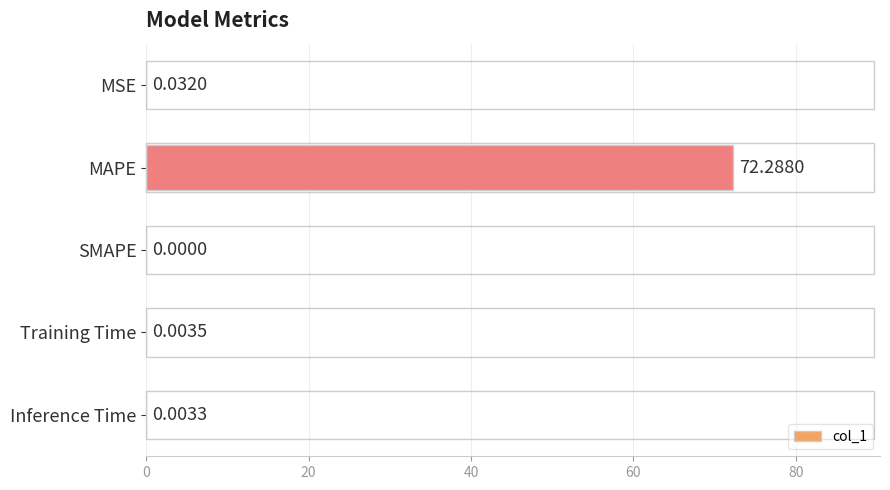

At which label is the value closest to 36?

MSE